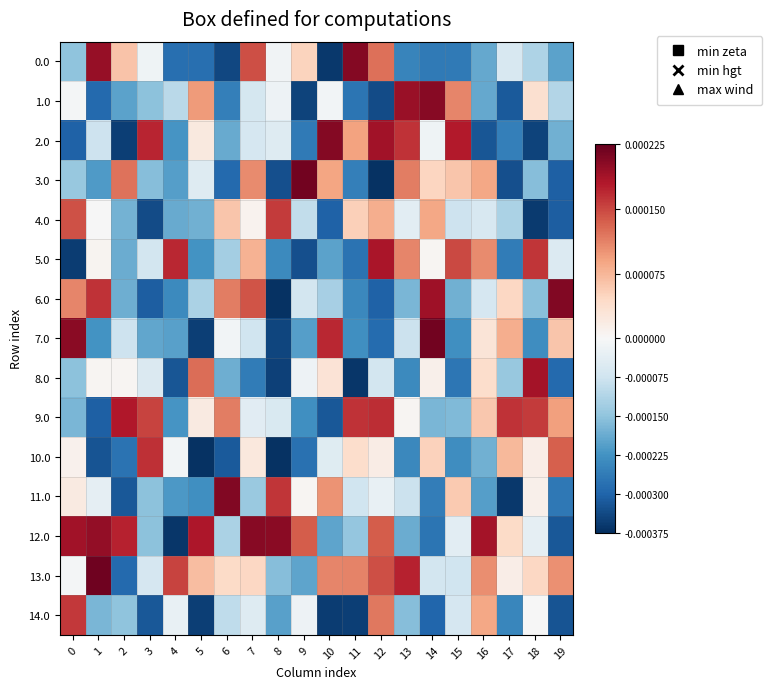

At how many categories does at least one series exceed 0?

20